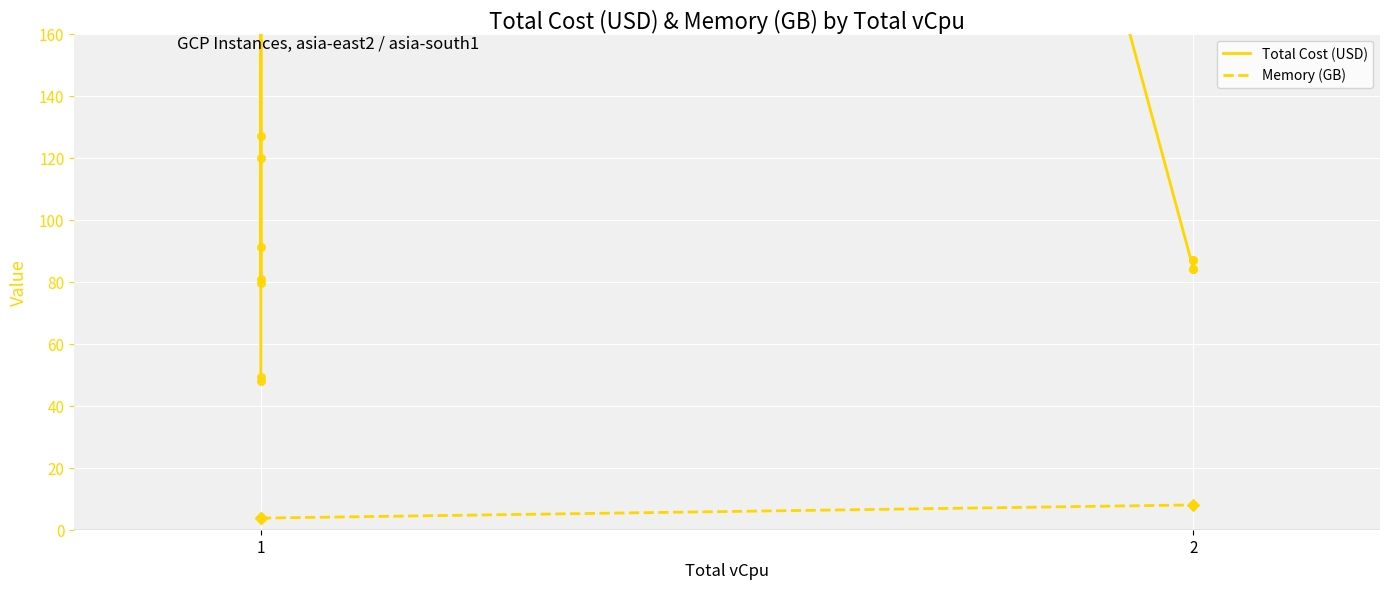

What are all the series names shown in the legend?

Total Cost (USD), Memory (GB)